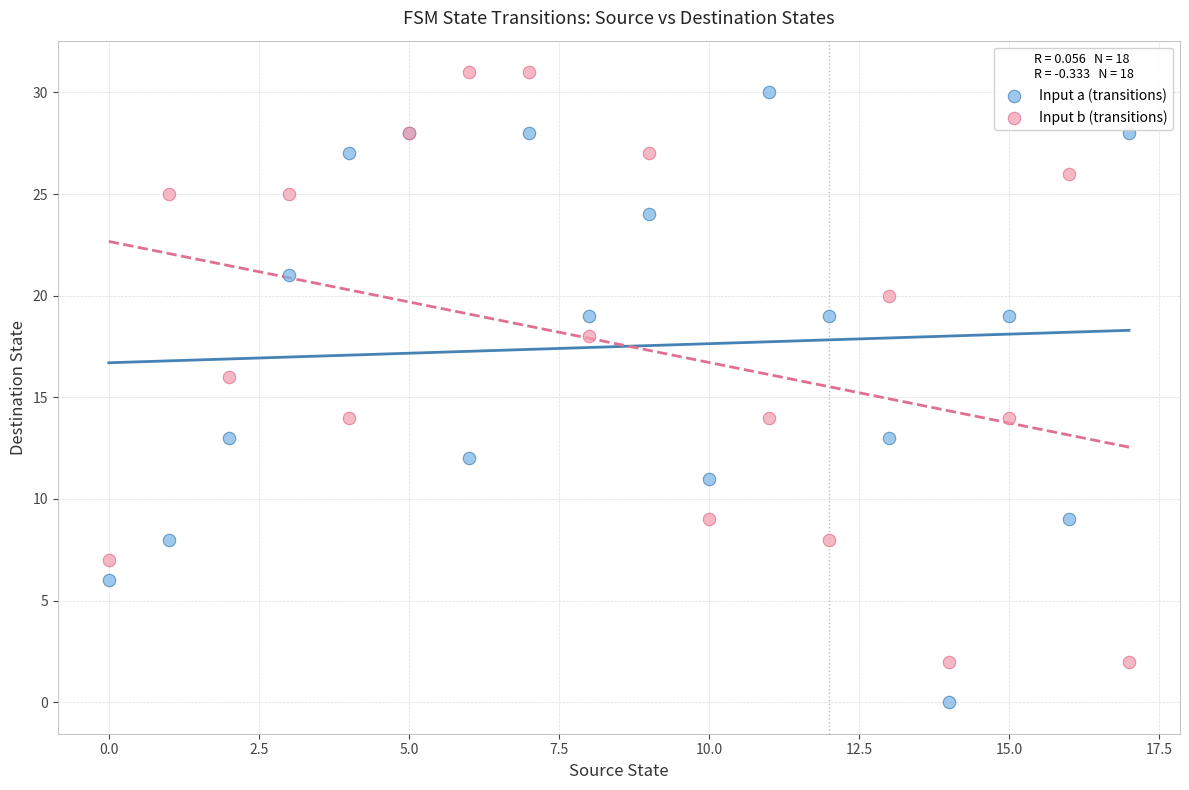

Which series contains the lowest Y value?

Input a (transitions)